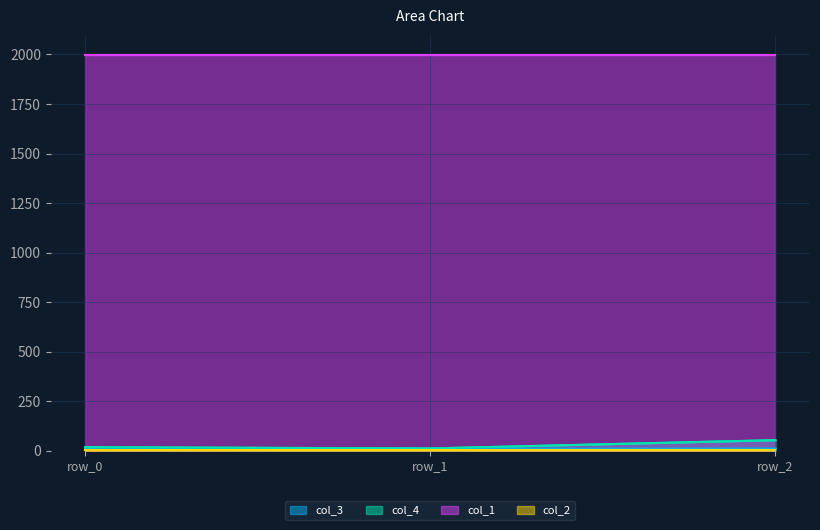

Between row_0 and row_2, which series saw the biggest shift?

col_4